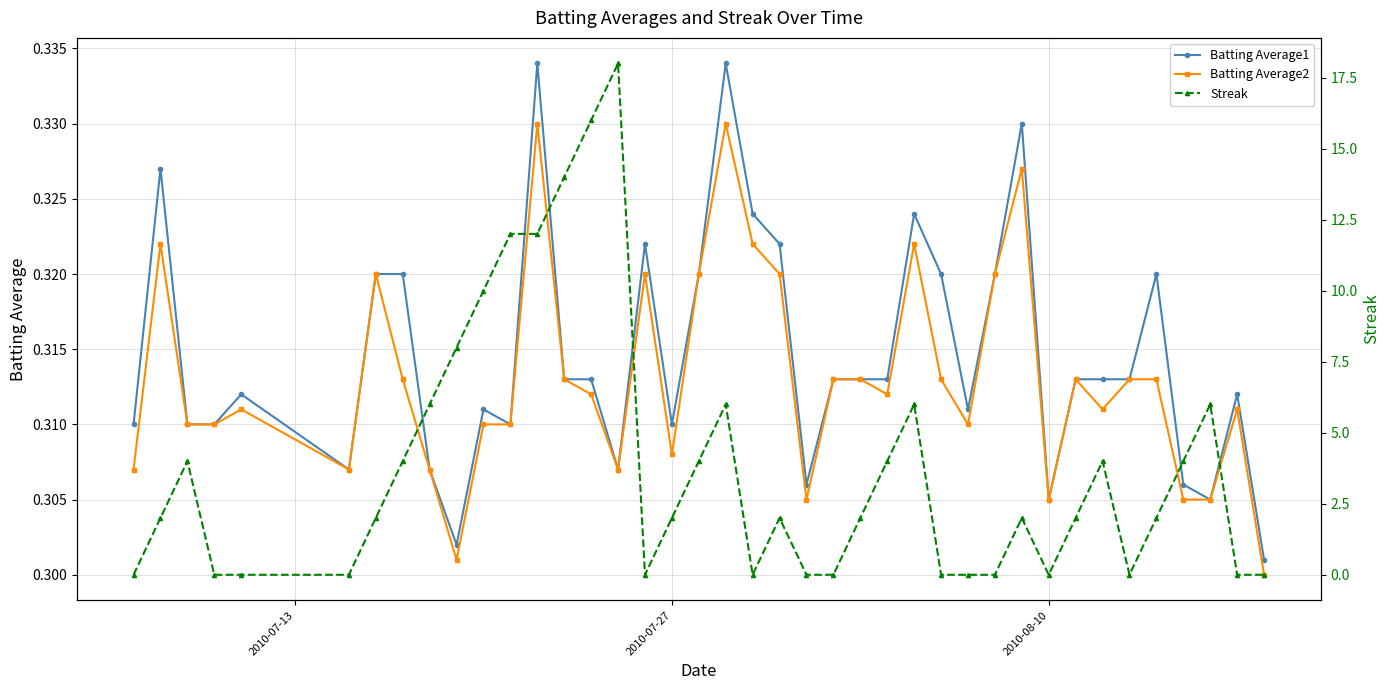

What are all the series names shown in the legend?

Batting Average1, Batting Average2, Streak